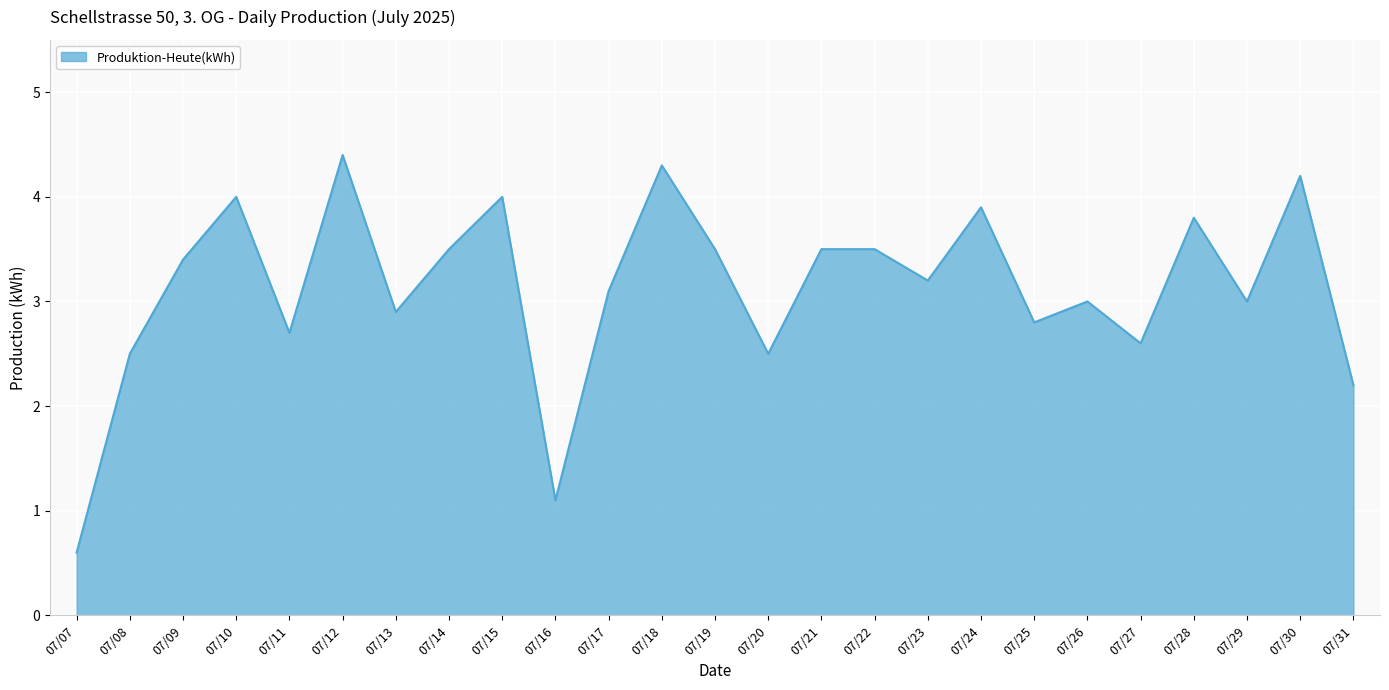

At which category does the chart reach its minimum across all series?

07/07